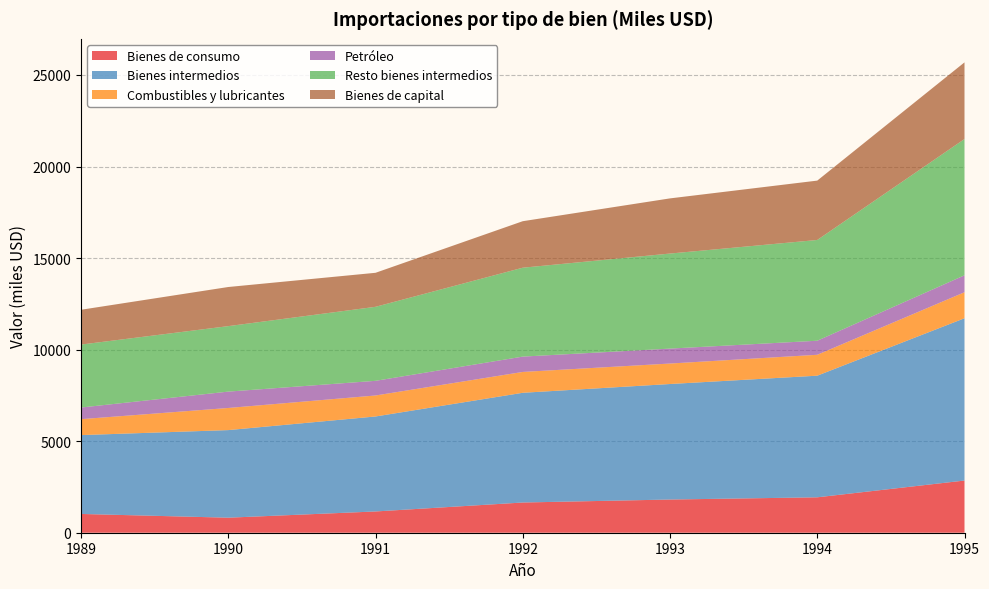

Reading left to right, what are all the values shown in this chart?

Bienes de consumo: 1025	821	1161	1650	1813	1934	2850
Bienes intermedios: 4307	4784	5188	5993	6309	6643	8864
Combustibles y lubricantes: 870	1208	1146	1138	1118	1141	1420
Petróleo: 636	894	801	838	816	768	925
Resto bienes intermedios: 3438	3576	4042	4855	5191	5502	7443
Bienes de capital: 1901	2137	1858	2540	3013	3243	4187